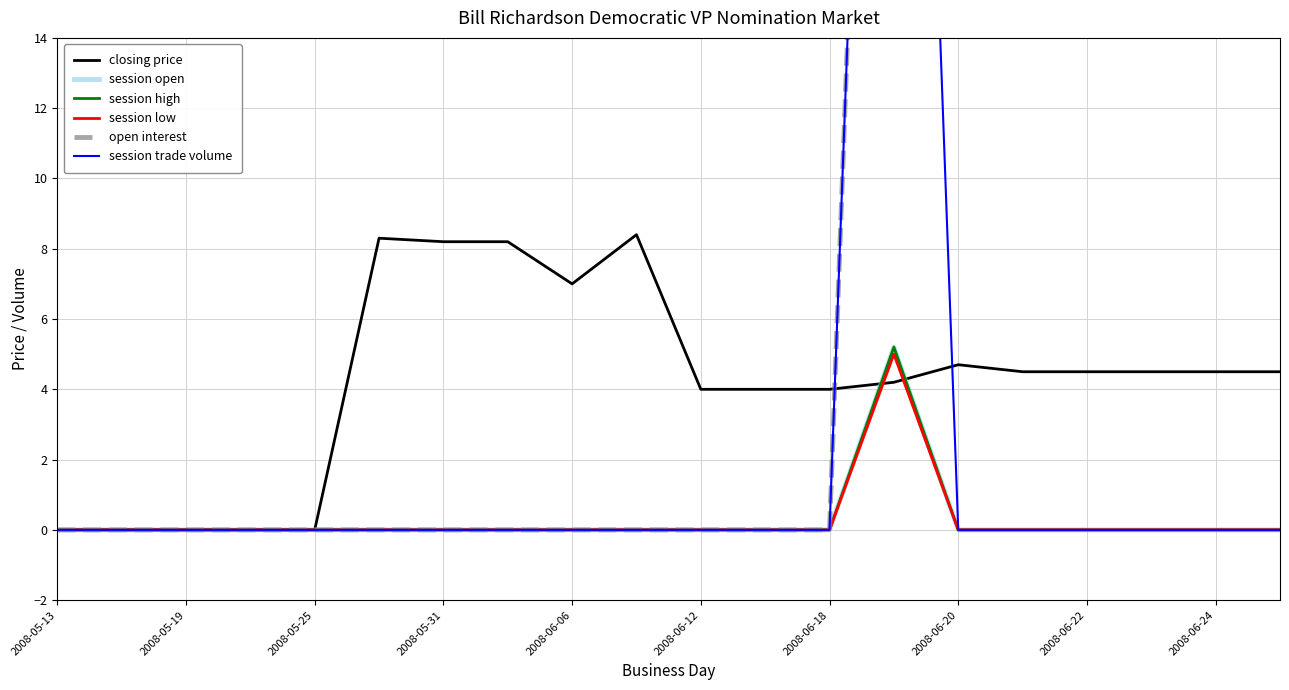

True or false: session high and session open cross at least once.

False